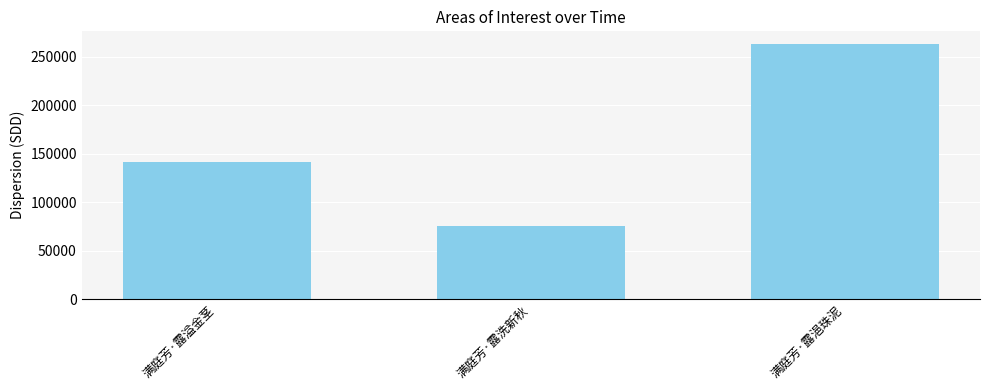

Are the bars horizontal?

No